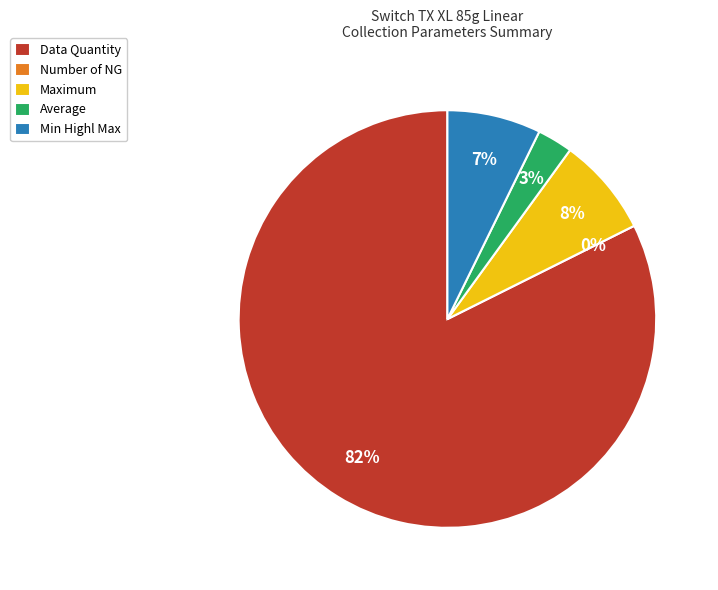

What is the largest slice in the pie chart?

Data Quantity